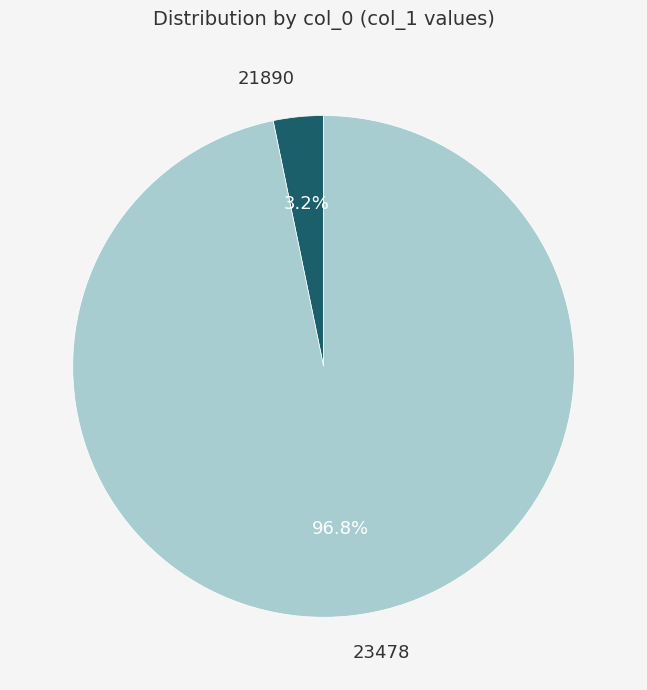

Is there any slice that represents more than half of the pie?

Yes